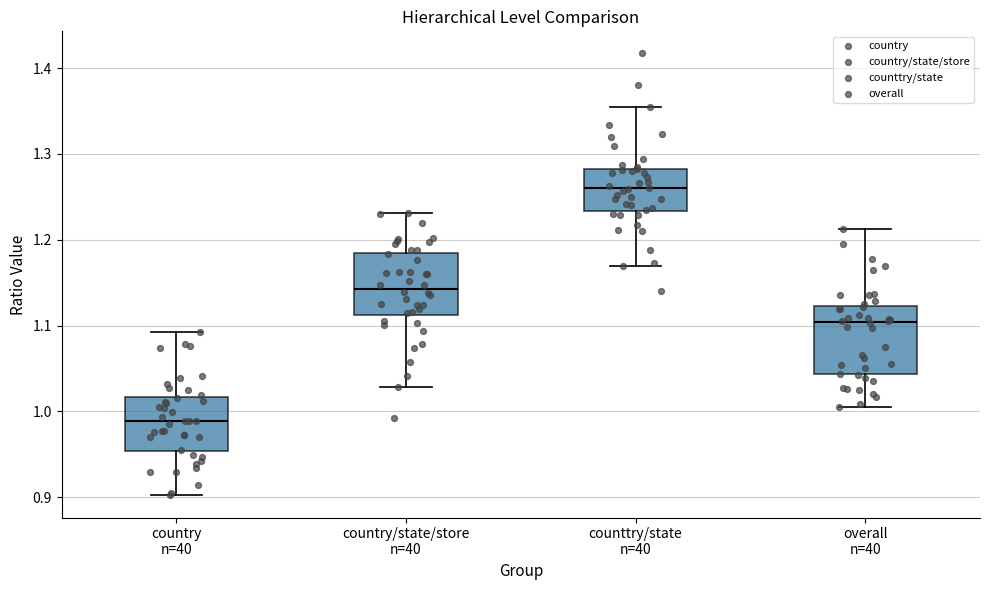

Reading left to right, read every box against the y-axis: the position of its median line, the range the box covers, and the ends of its whiskers. The values are not printed on the chart, so give them approximately, as read against the axis.

country n=40: median 0.99, box 0.95 to 1.02, whiskers 0.90 to 1.09
country/state/store n=40: median 1.14, box 1.11 to 1.18, whiskers 1.03 to 1.23
counttry/state n=40: median 1.26, box 1.23 to 1.28, whiskers 1.17 to 1.36
overall n=40: median 1.10, box 1.04 to 1.12, whiskers 1.01 to 1.21